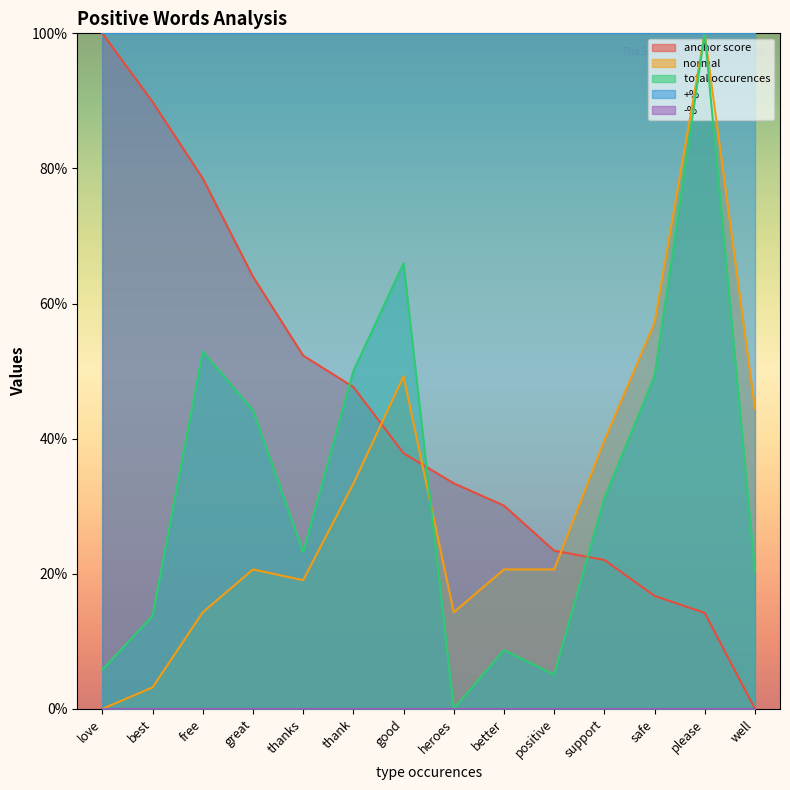

Which series changed the most between thank and support?

anchor score